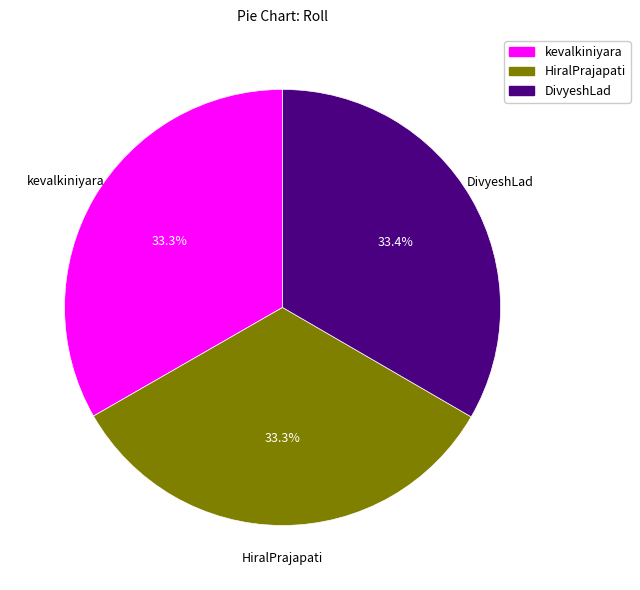

To the nearest percent, what percentage of the pie is HiralPrajapati?

33%